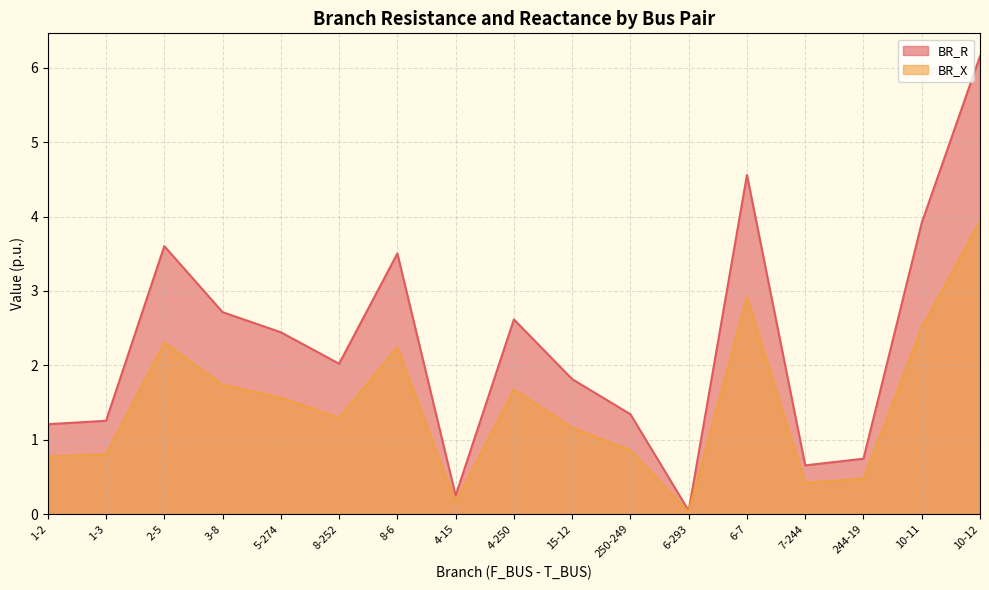

At which category is the sum across all series the highest?

10-12